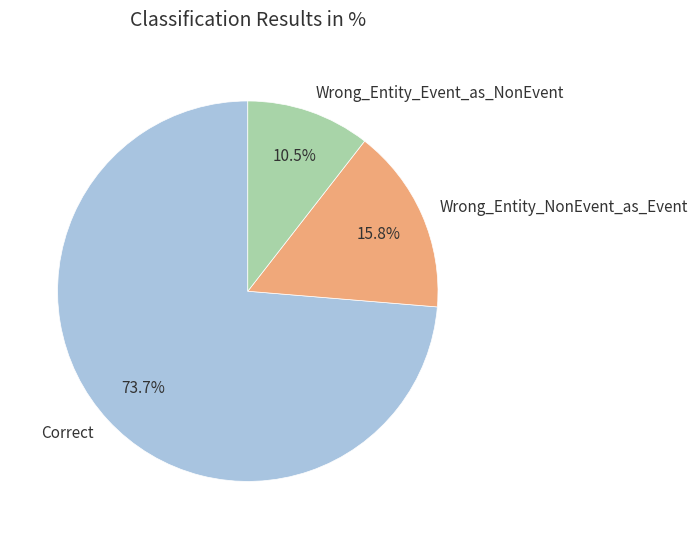

To the nearest percent, what is the difference between the largest and smallest slice percentages?

63%